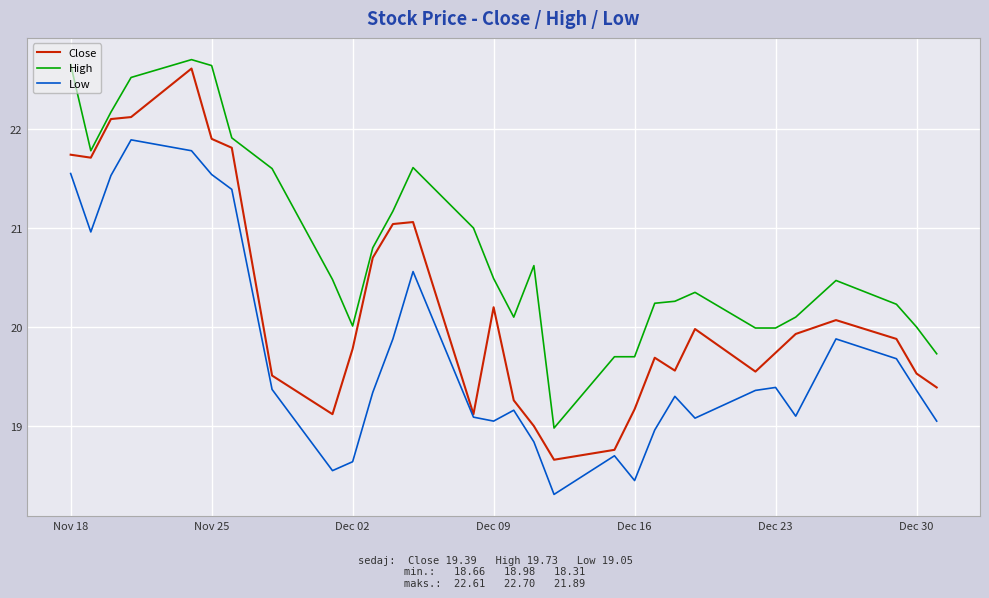

Does the chart have visible grid lines?

Yes